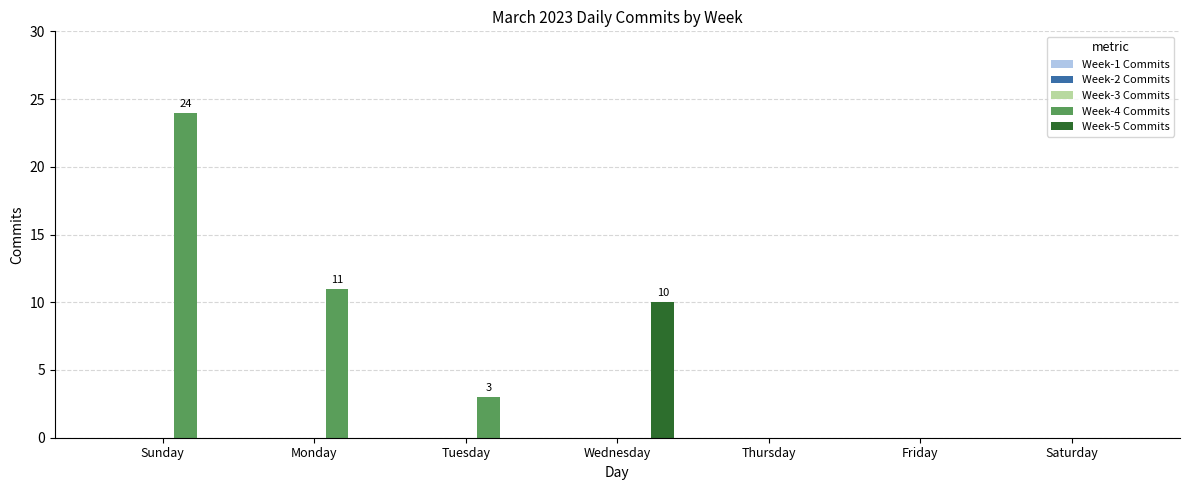

What is the sum of all Week-5 Commits values?

10